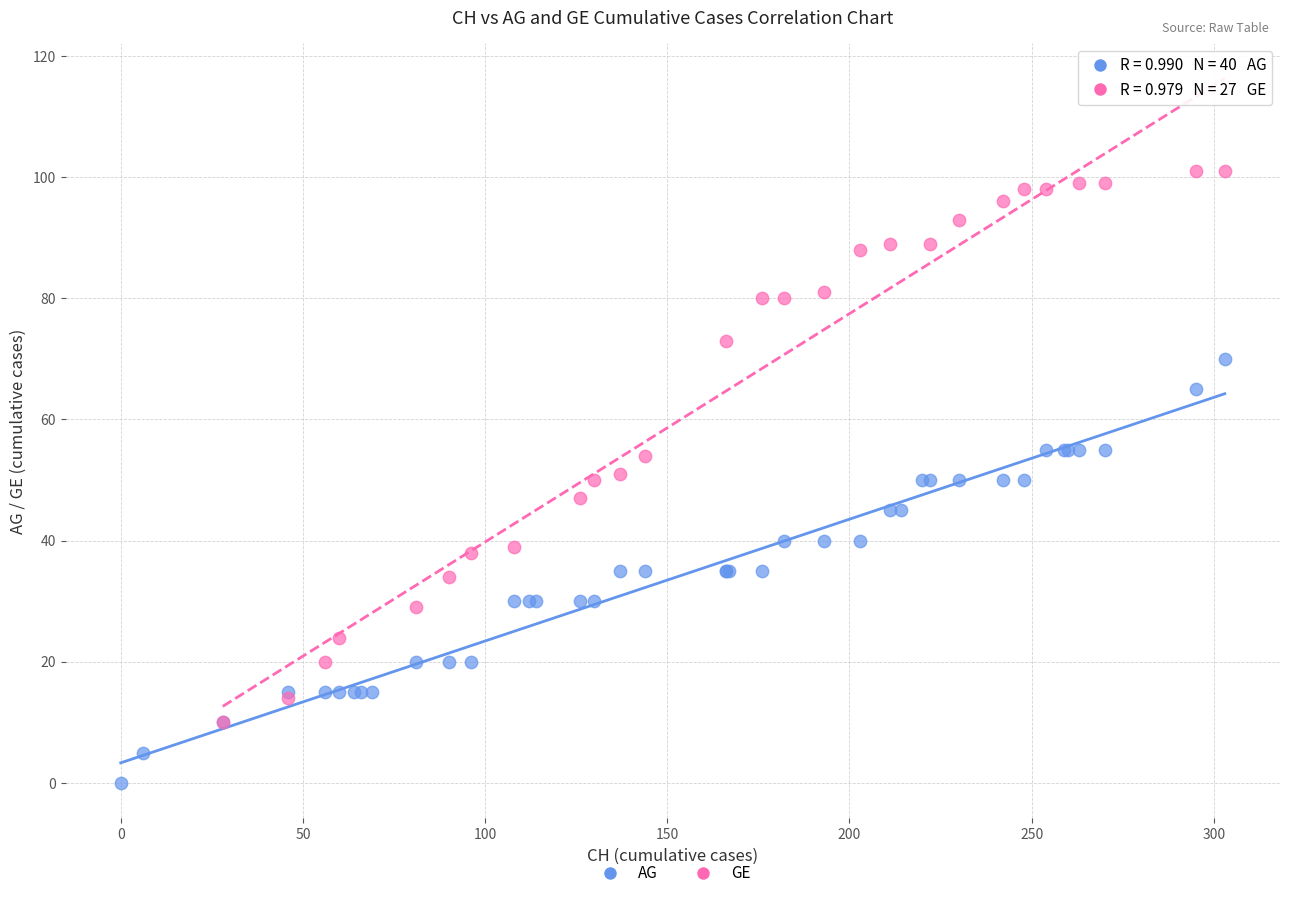

Which series contains the lowest Y value?

AG